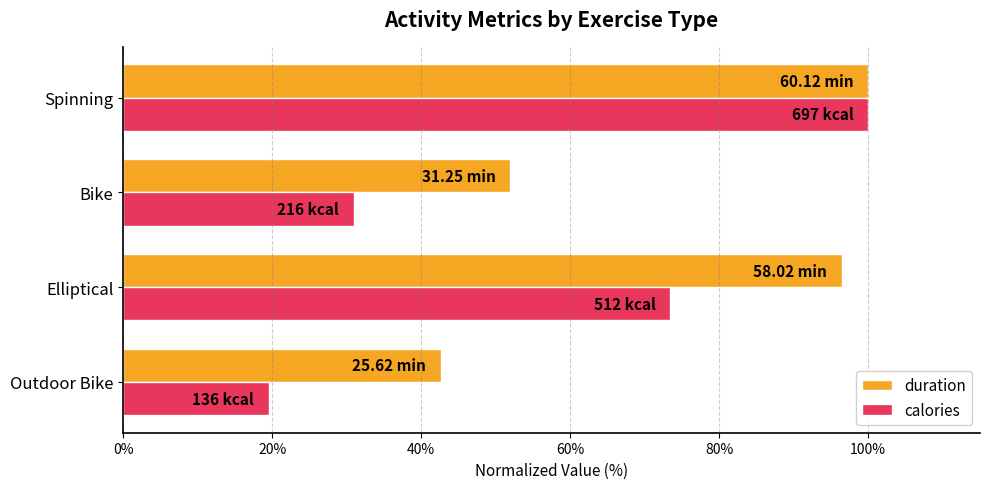

What is the sum of the calories values at Elliptical and Spinning?

173.5